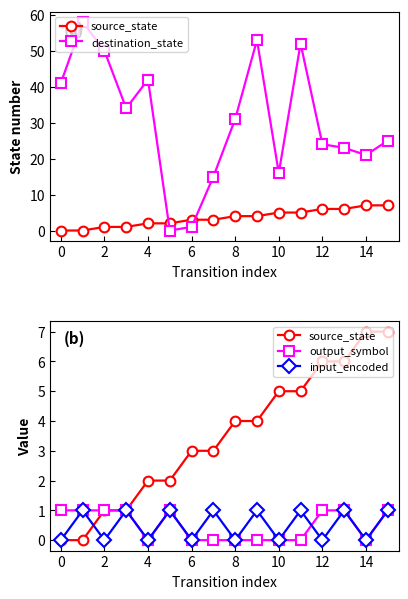

Between 12 and 4, which is larger?

12